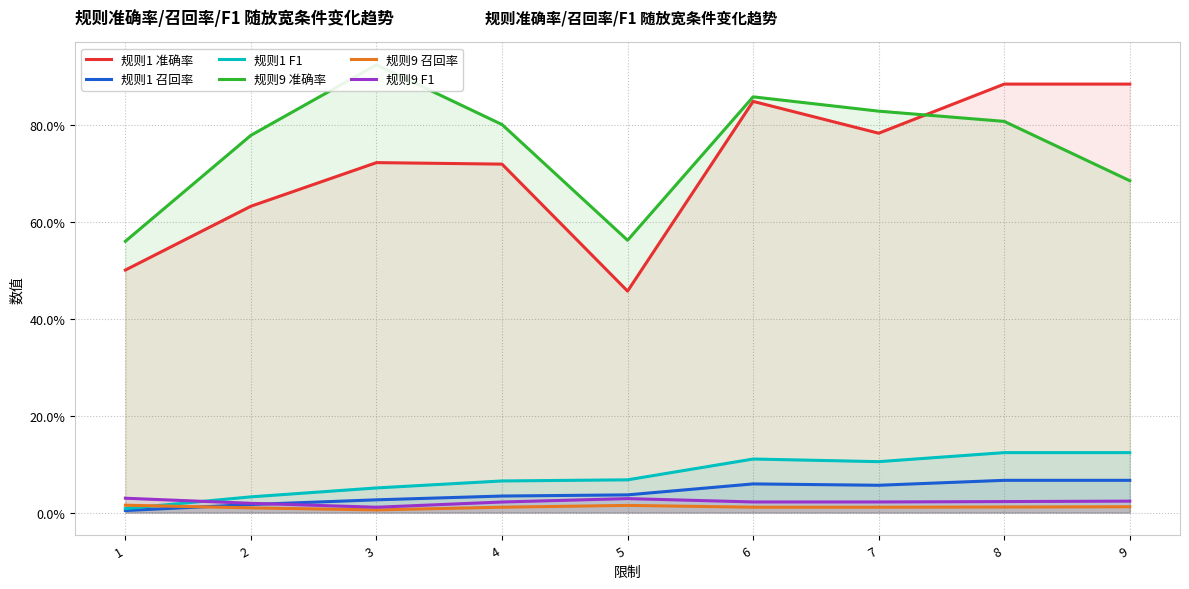

How many interior local valleys does the 规则1 召回率 series have?

1